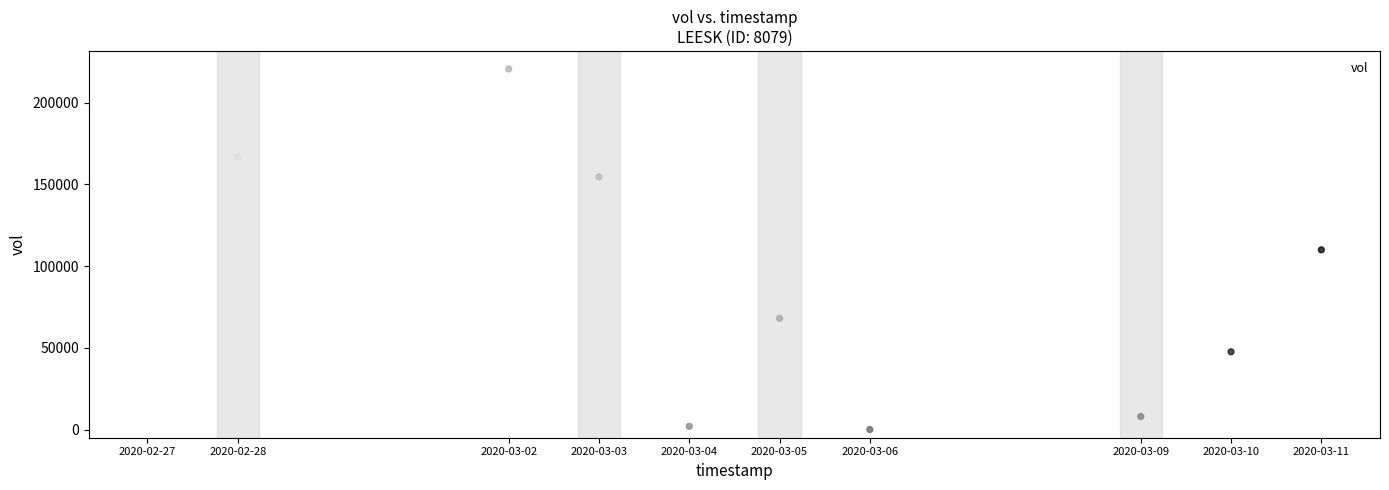

What is the average X value?

1583340480